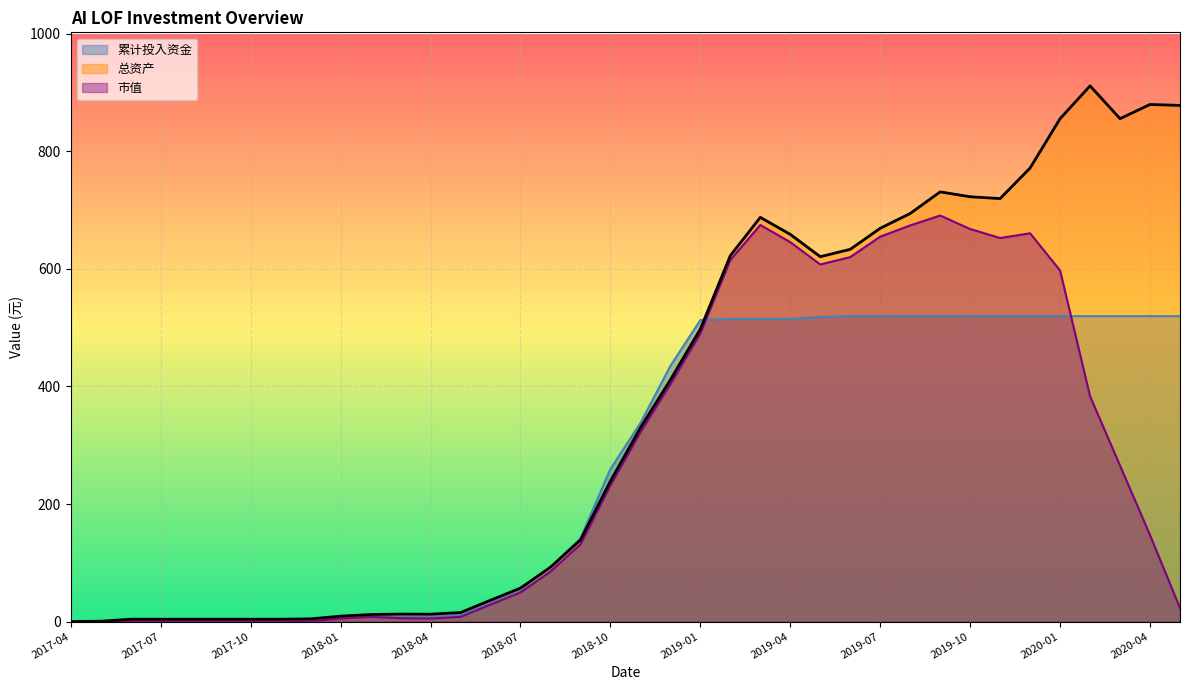

At which category does 总资产 reach its first local peak?

2018-03-30